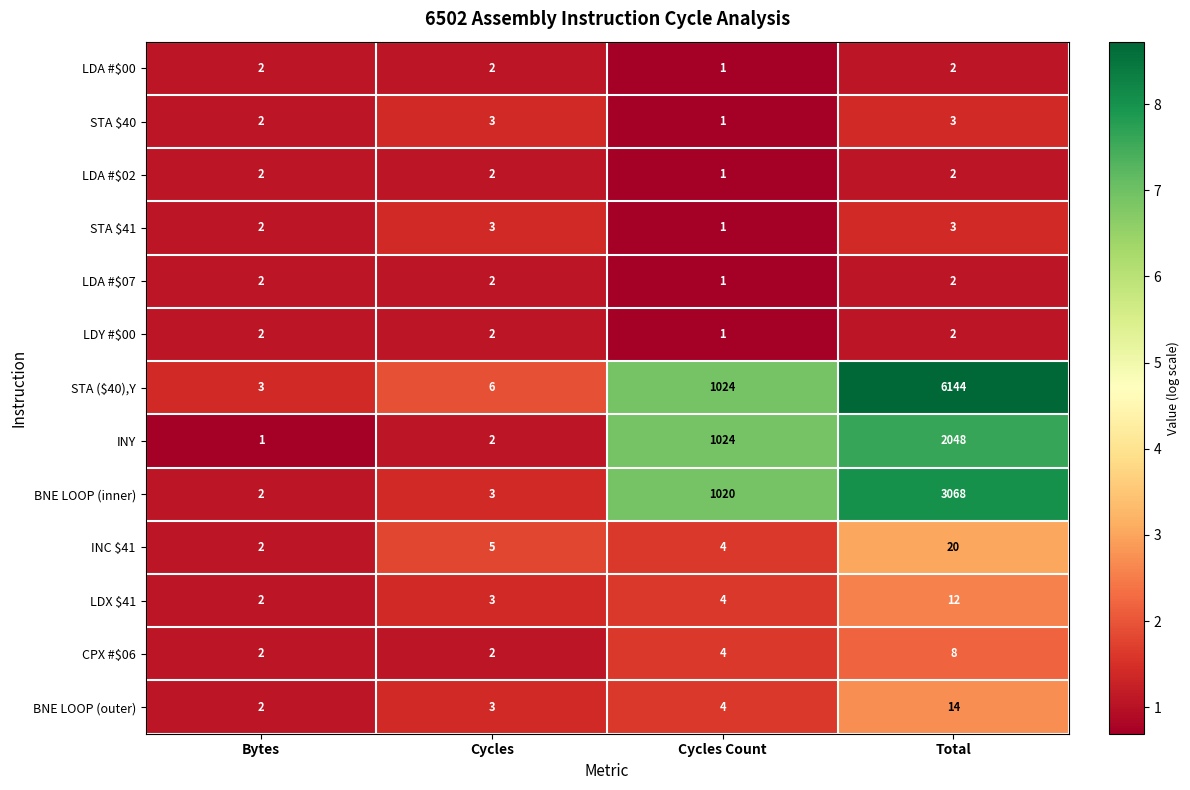

What is the total value across all series at Cycles Count?

3090